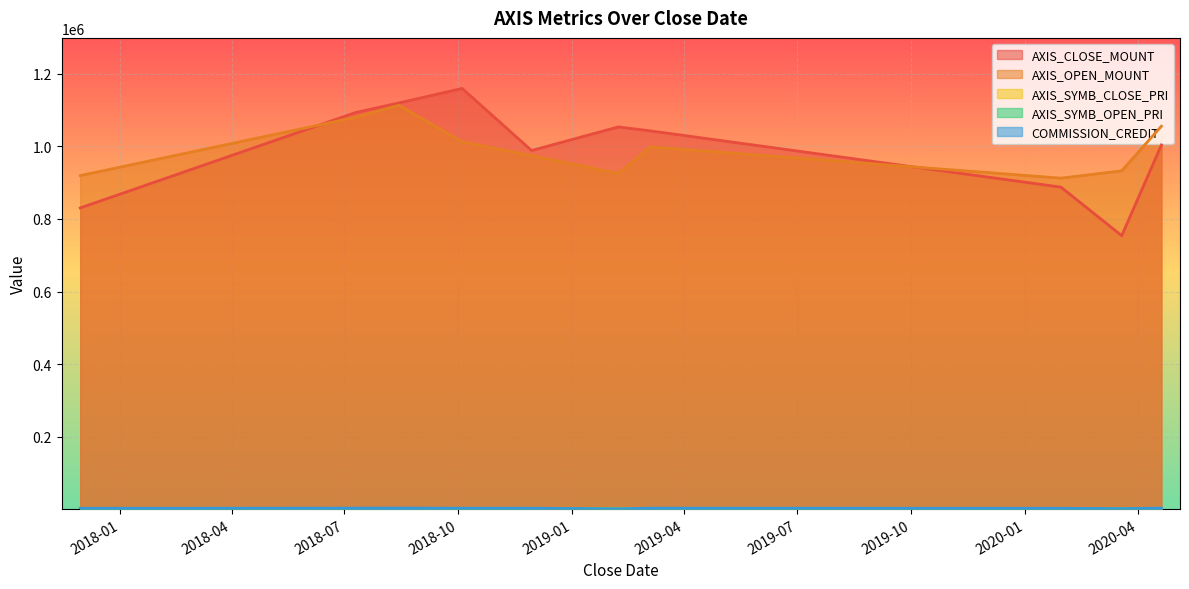

How many data points does each series have?

10